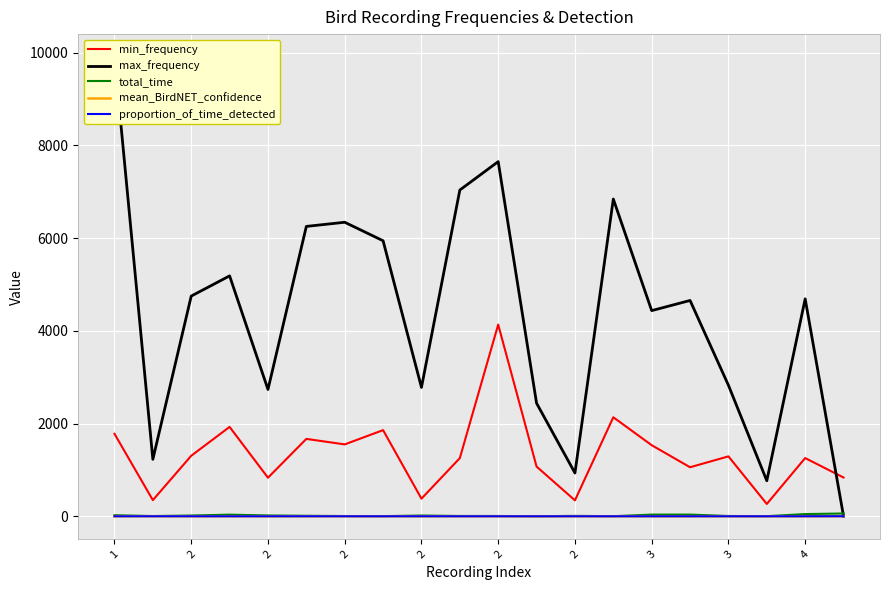

What are all the series names shown in the legend?

min_frequency, max_frequency, total_time, mean_BirdNET_confidence, proportion_of_time_detected